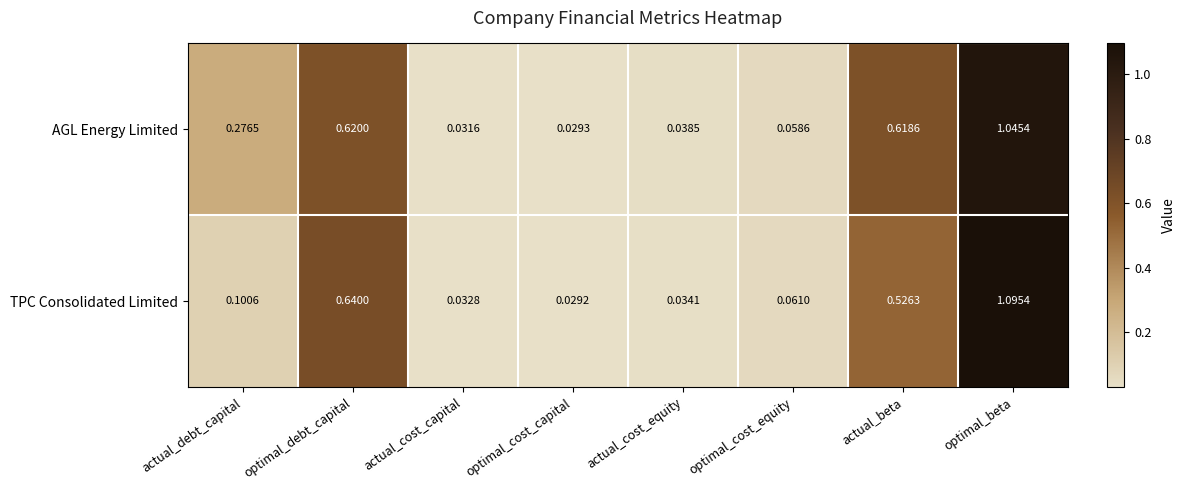

At which category is the sum across all series the highest?

optimal_beta